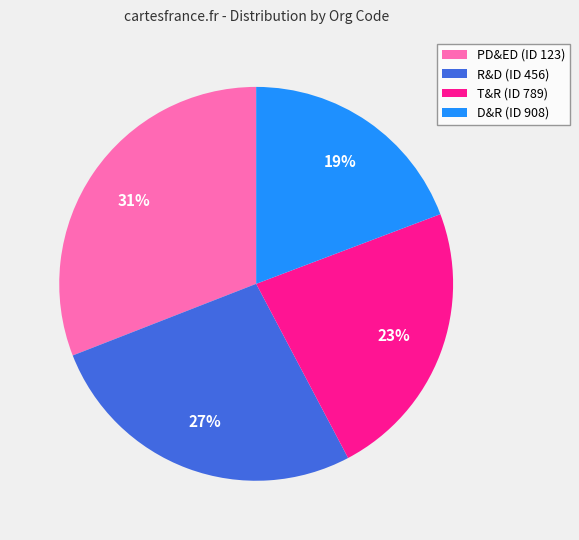

To the nearest percent, what is the difference between the PD&ED (ID 123) and D&R (ID 908) slice percentages?

12%